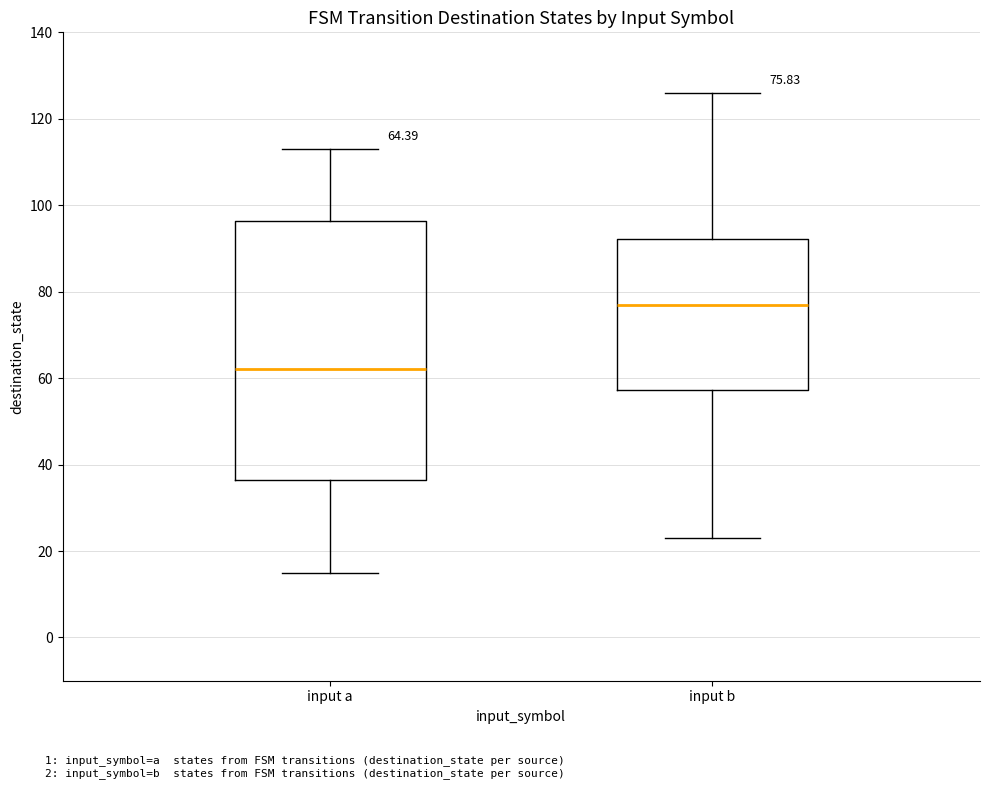

Which box has the highest median line?

input b